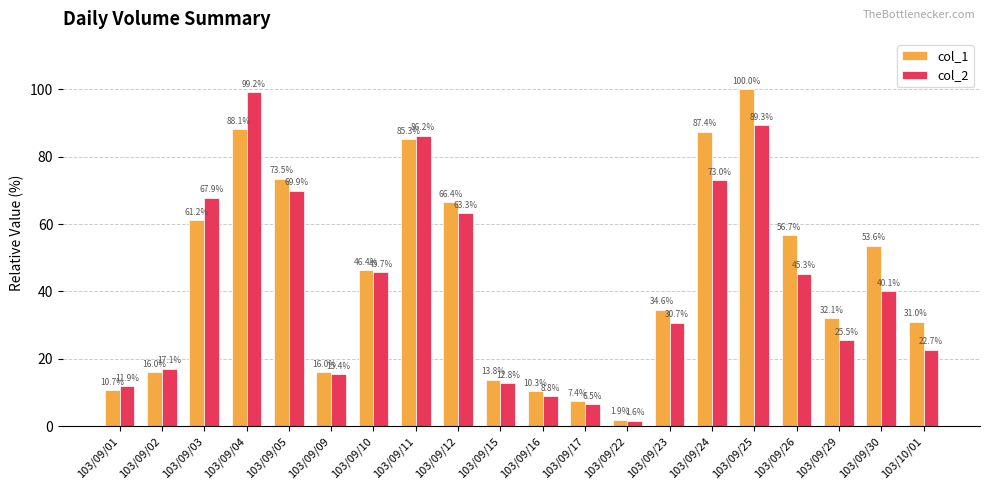

Where is col_2 nearest to the value 50?

103/09/10